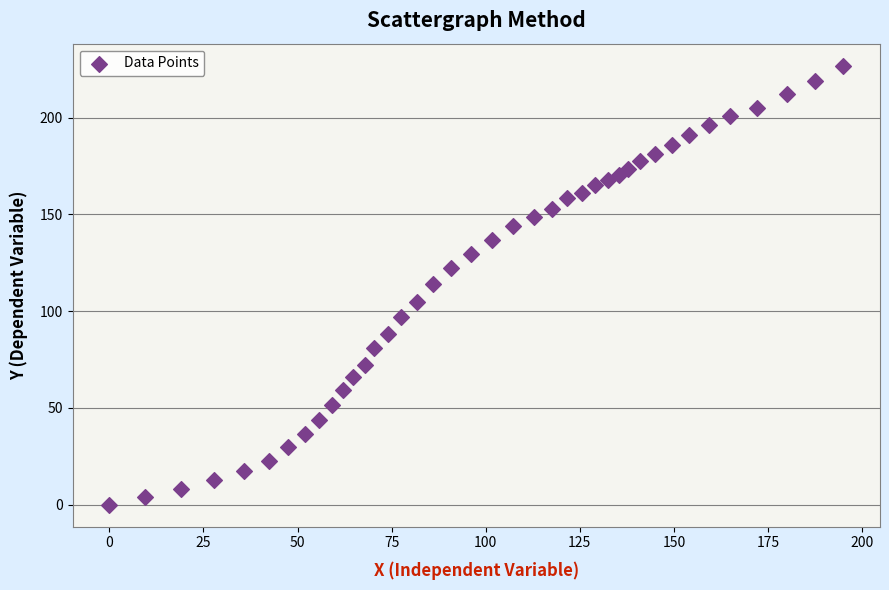

What is the range of X values (max minus min)?

195.0